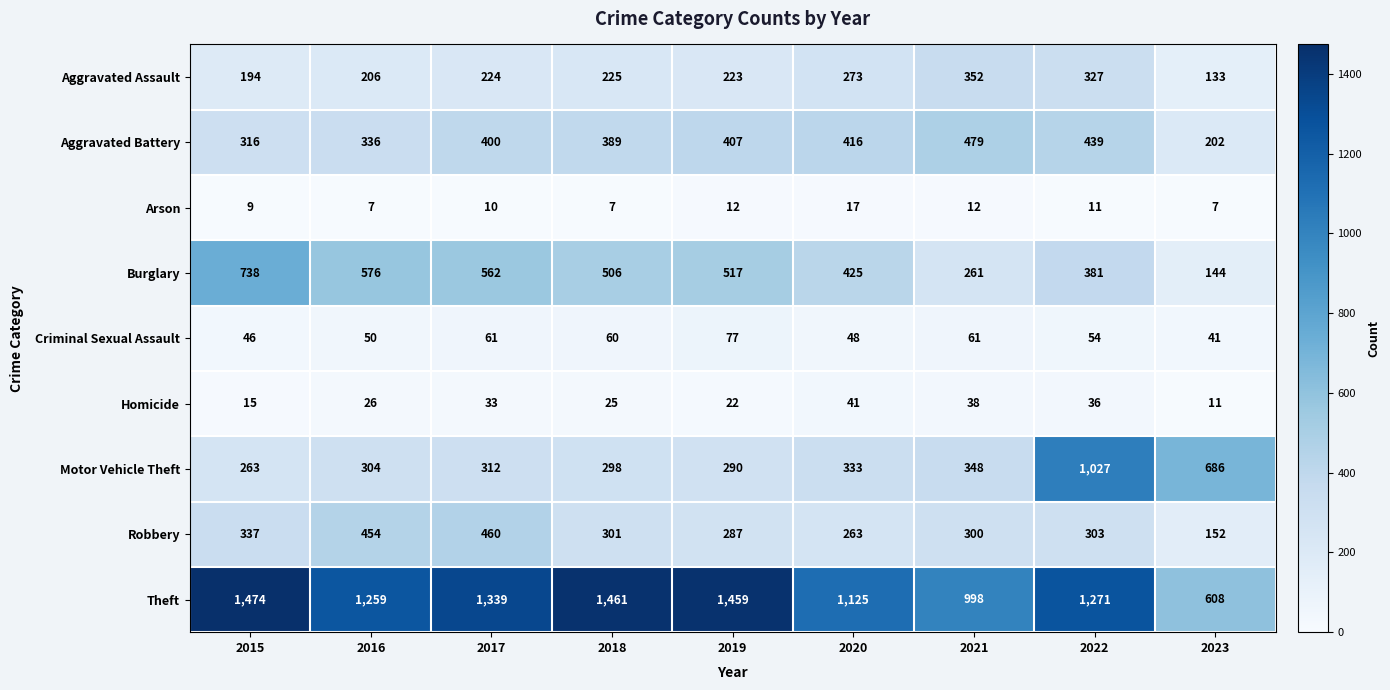

At 2017, list the series in order from smallest to largest.

Arson, Homicide, Criminal Sexual Assault, Aggravated Assault, Motor Vehicle Theft, Aggravated Battery, Robbery, Burglary, Theft